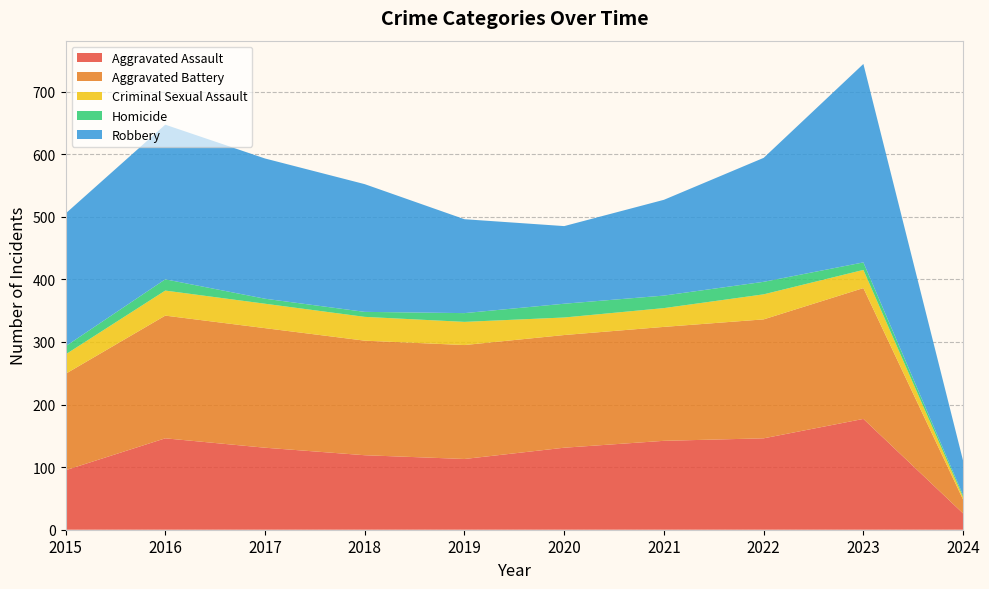

What is the total value across all series at 2022?

594